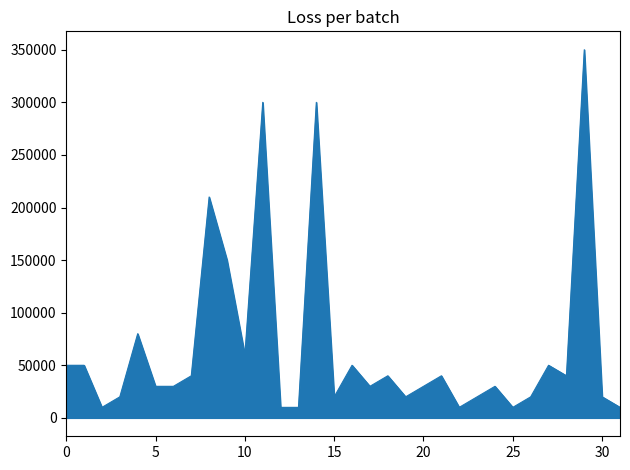

What is the average value?

66875